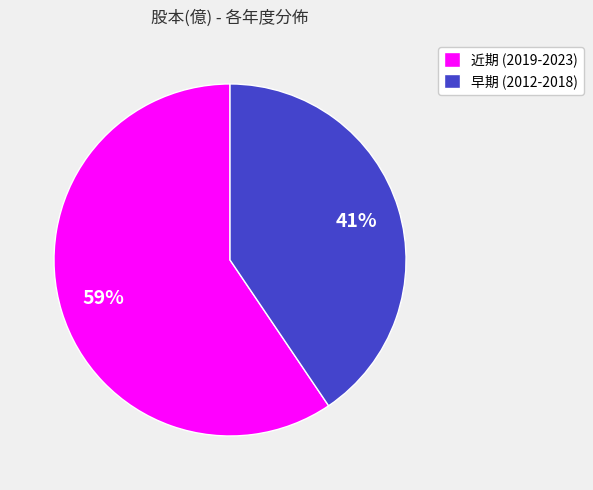

To the nearest percent, what percentage of the pie is 近期 (2019-2023)?

59%